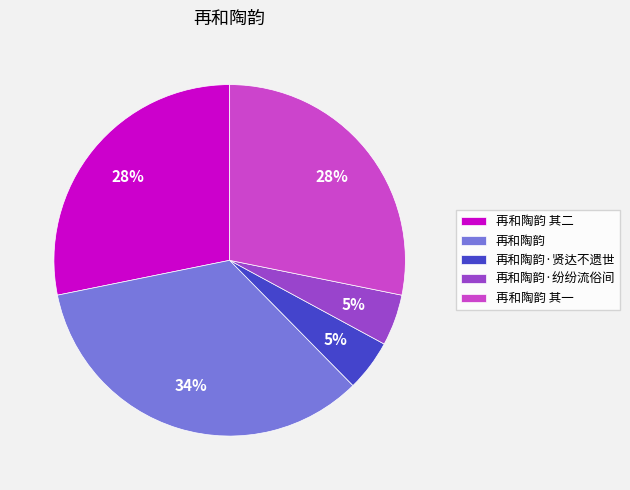

Is the sum of 再和陶韵·贤达不遗世 and 再和陶韵 其二 greater than half?

No